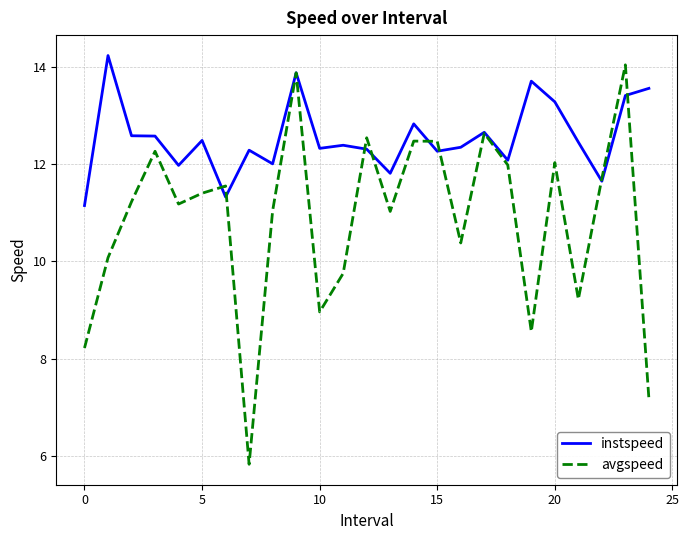

Which series has the largest total across all categories?

instspeed